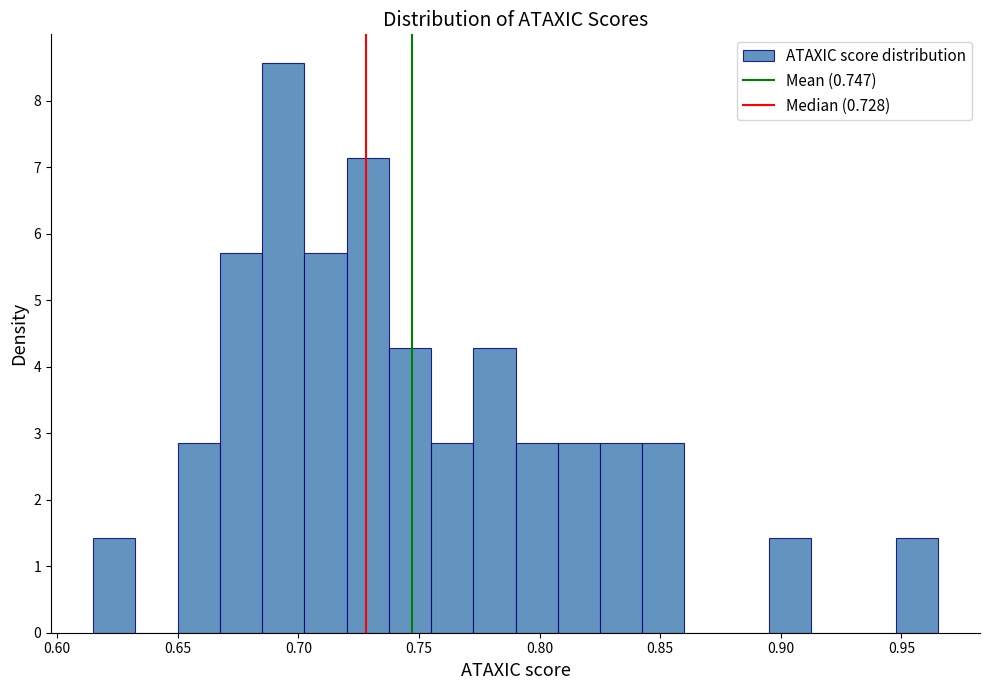

Read against the x-axis, roughly where is the centre of the tallest bar?

0.695